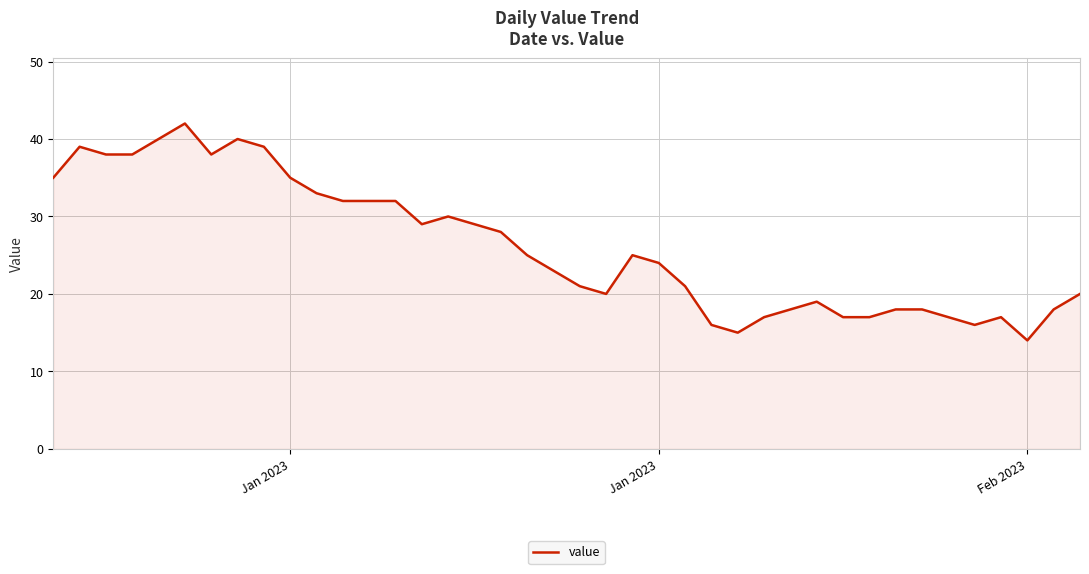

What is the difference between the maximum and minimum values?

28